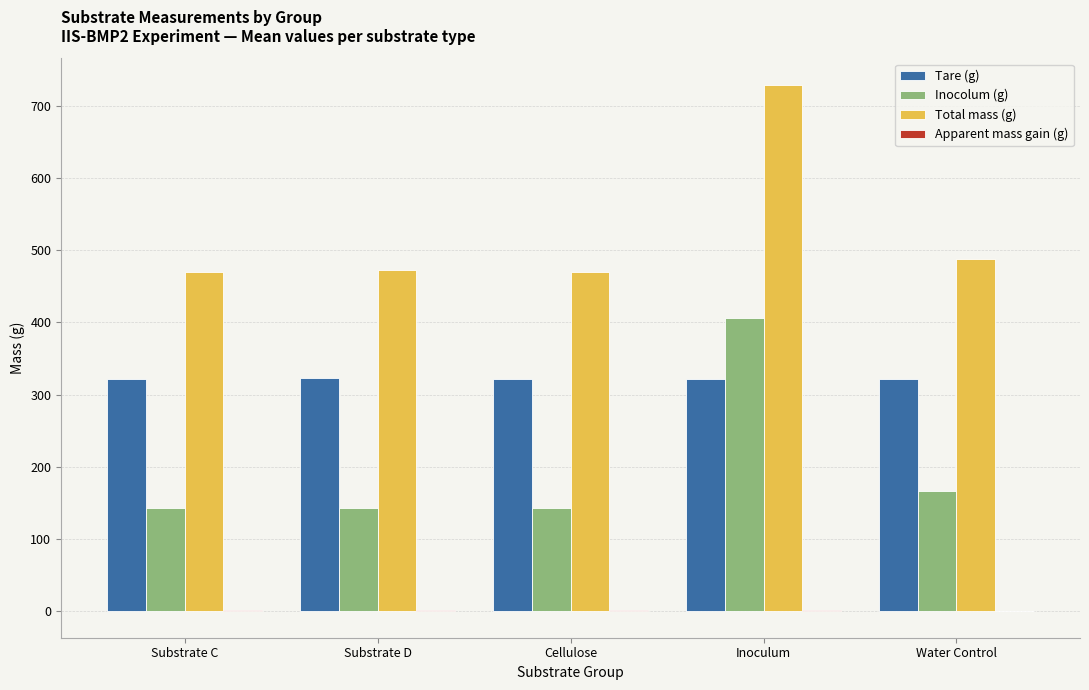

What is the sum of all Tare (g) values?

1608.9